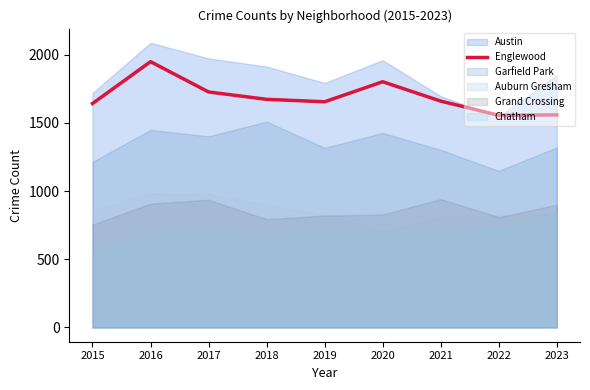

The value of Englewood at 2016 is 1948. True or false?

True